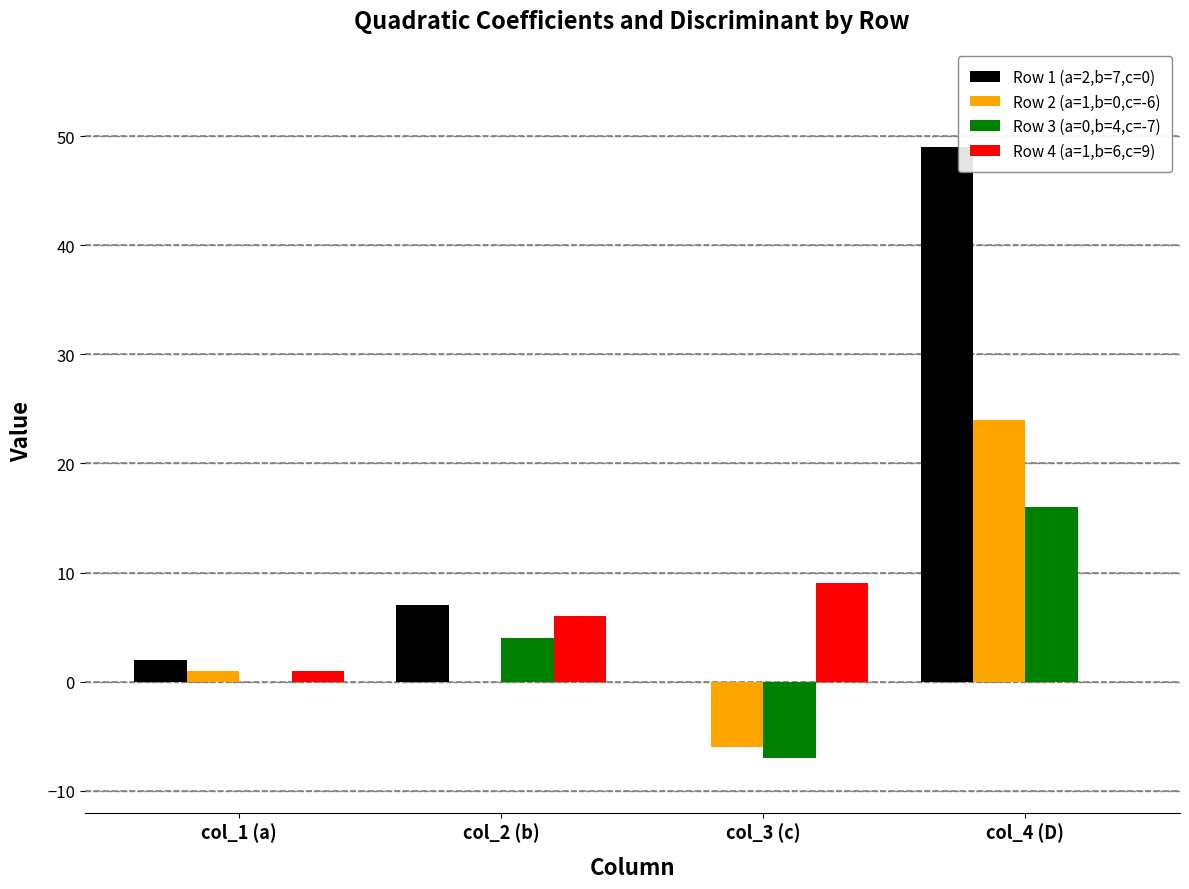

The value of Row 1 (a=2,b=7,c=0) at col_4 (D) is 70. True or false?

False